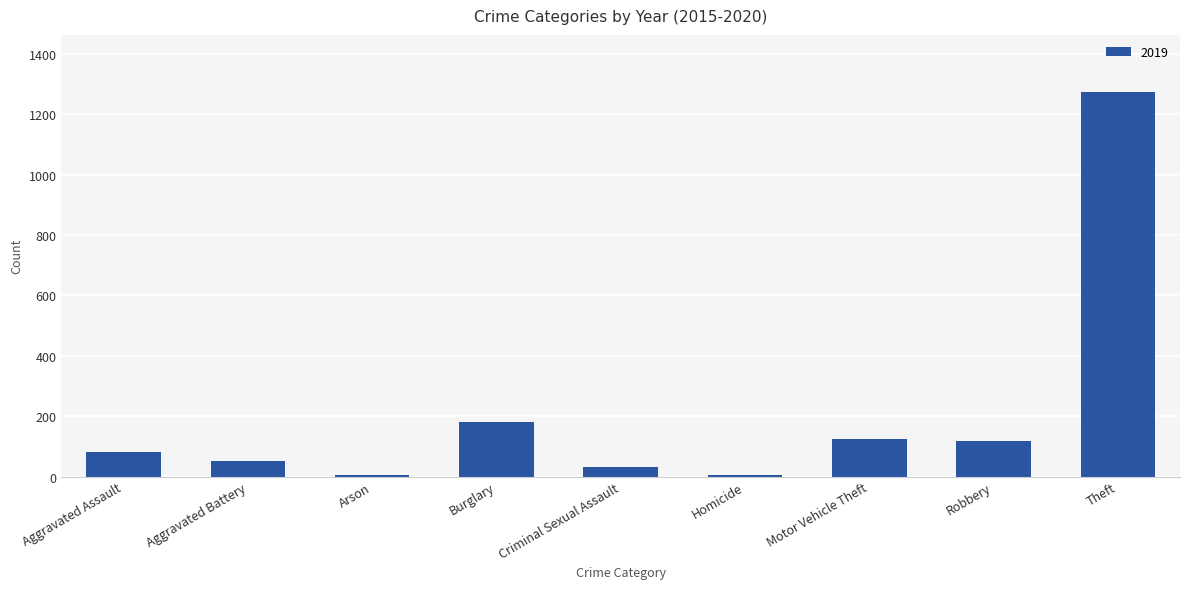

The chart shows a value of 123 at Motor Vehicle Theft. True or false?

True